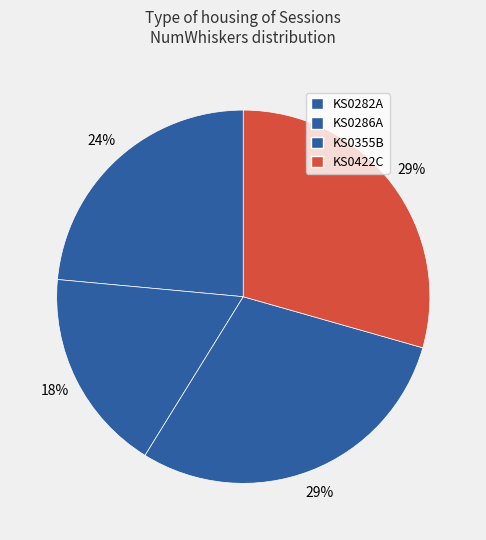

To the nearest percent, what is the difference between the KS0282A and KS0422C slice percentages?

6%